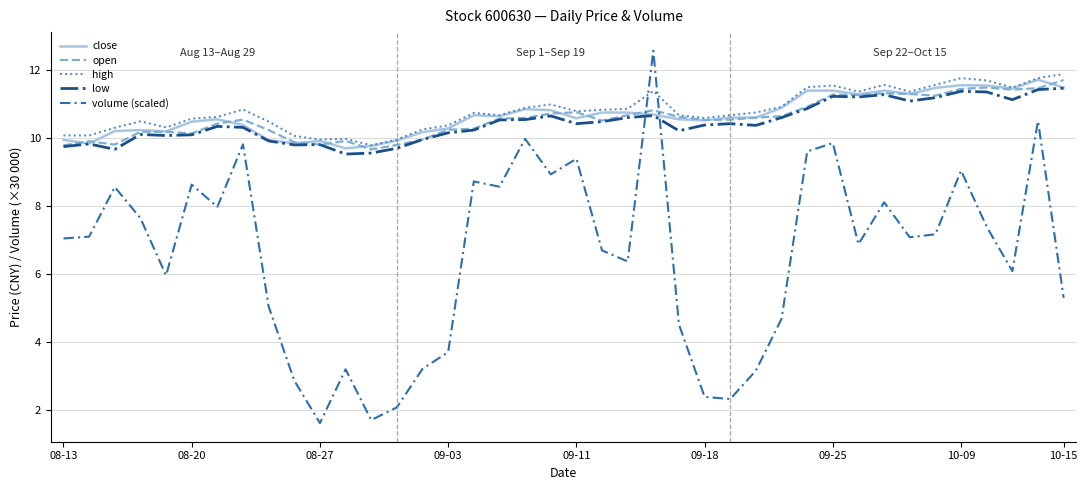

Which series has the widest spread of values?

volume (scaled)